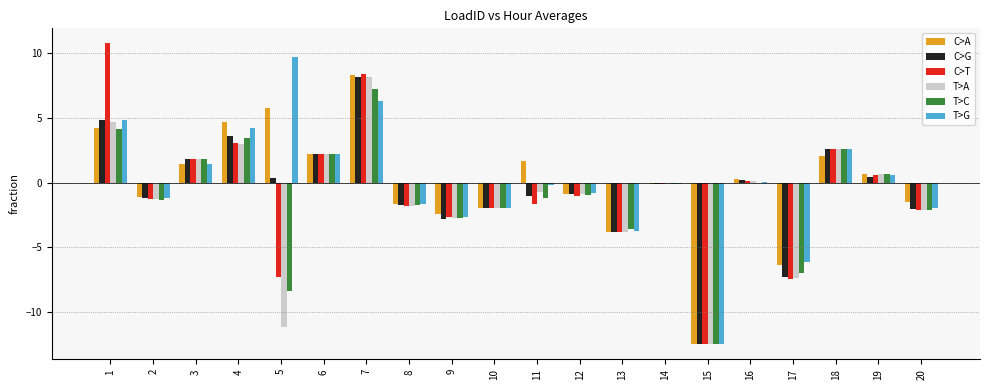

The C>A series shows -2.0 at 10. True or false?

True